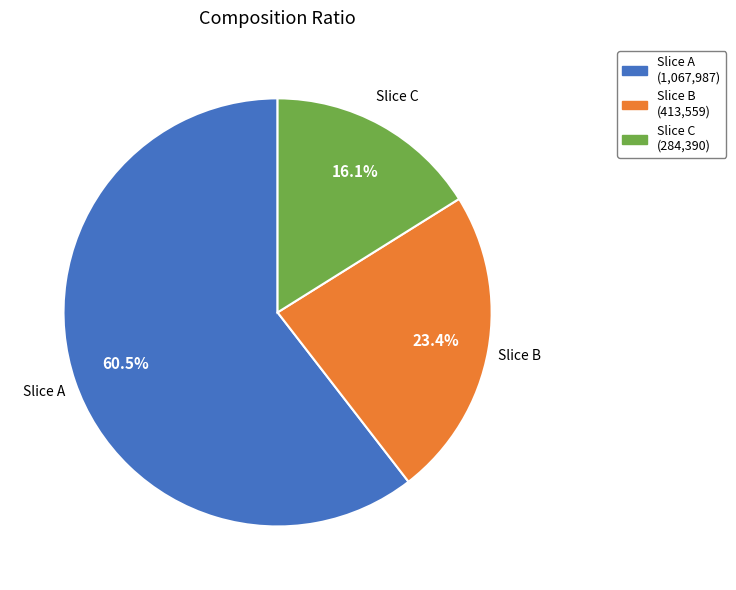

Is there any slice that represents more than half of the pie?

Yes